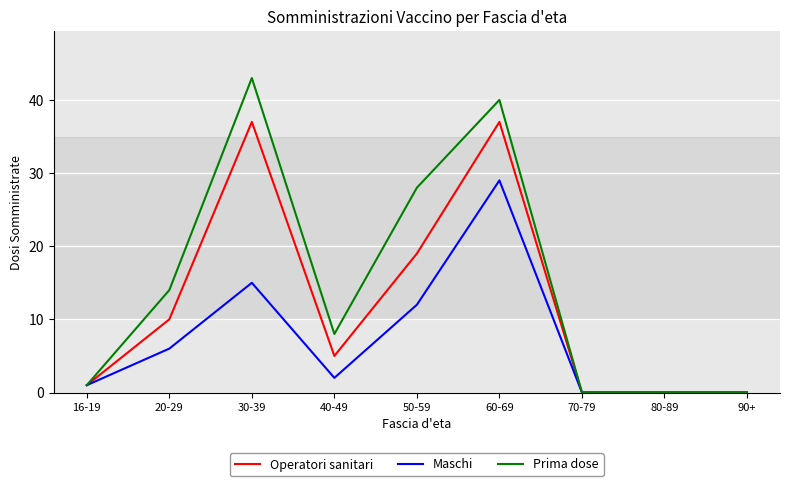

Reading left to right, list all the values displayed in this chart.

Operatori sanitari: 16-19=1	20-29=10	30-39=37	40-49=5	50-59=19	60-69=37	70-79=0	80-89=0	90+=0
Maschi: 16-19=1	20-29=6	30-39=15	40-49=2	50-59=12	60-69=29	70-79=0	80-89=0	90+=0
Prima dose: 16-19=1	20-29=14	30-39=43	40-49=8	50-59=28	60-69=40	70-79=0	80-89=0	90+=0